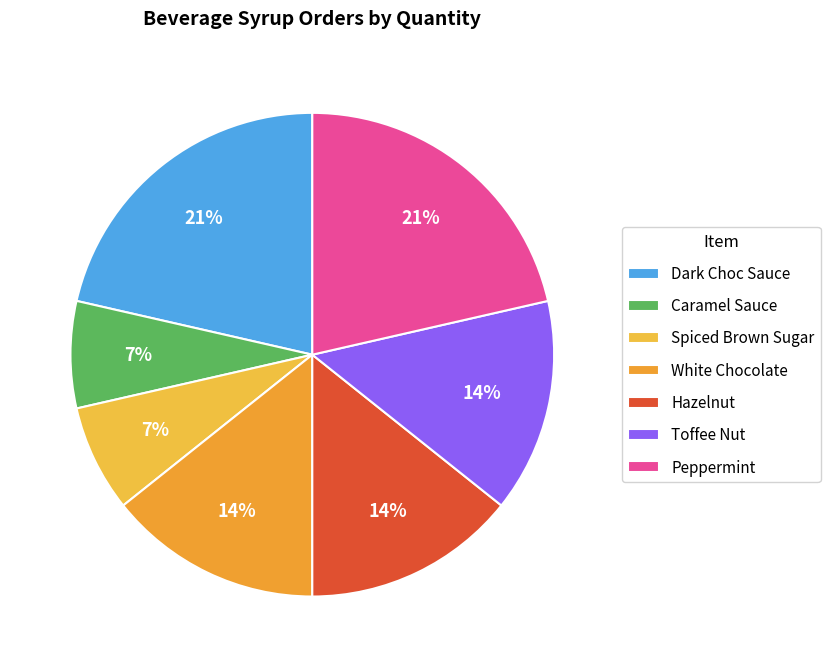

Which has a higher value, Spiced Brown Sugar or Dark Choc Sauce?

Dark Choc Sauce